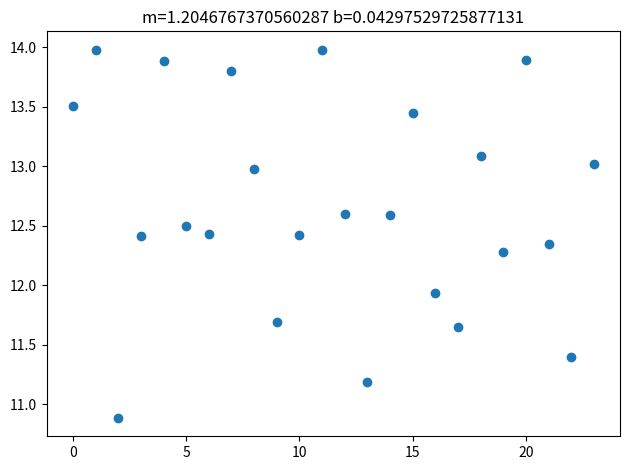

What is the range of Y values (max minus min)?

3.1